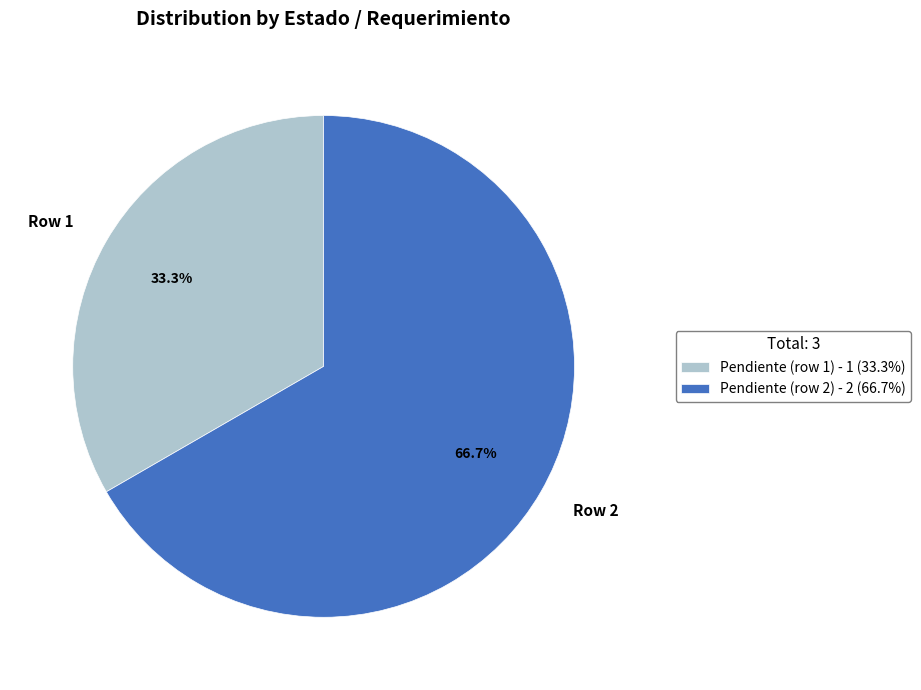

To the nearest percent, what percentage of the pie is Pendiente (row 2)?

67%